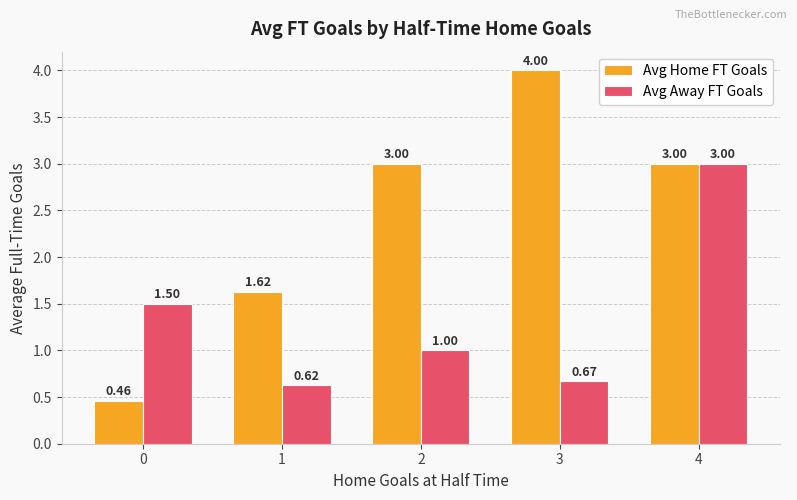

List the series in order of their peak value, lowest first.

Avg Away FT Goals, Avg Home FT Goals